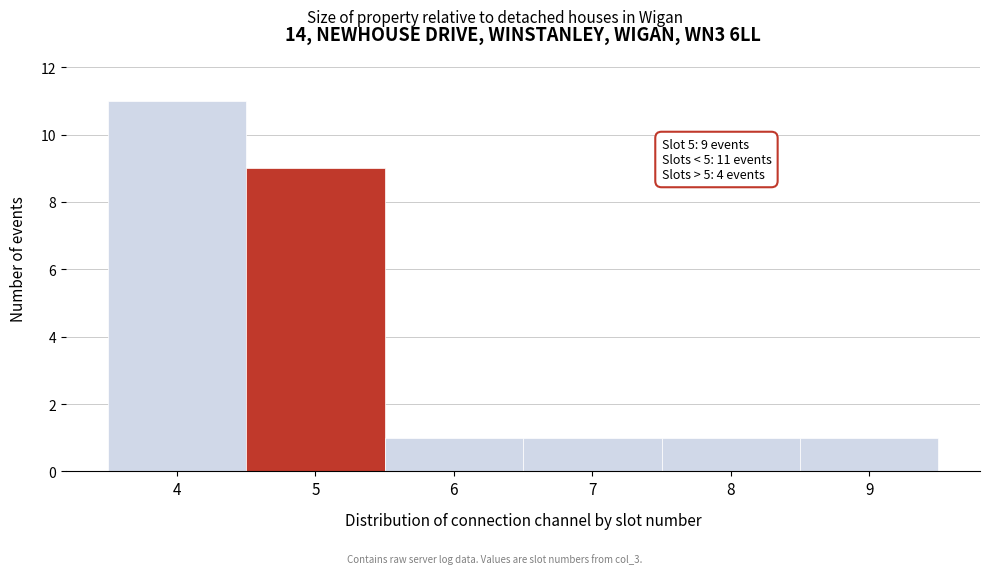

Over which range of the x-axis is the bar tallest?

3.5 to 4.5